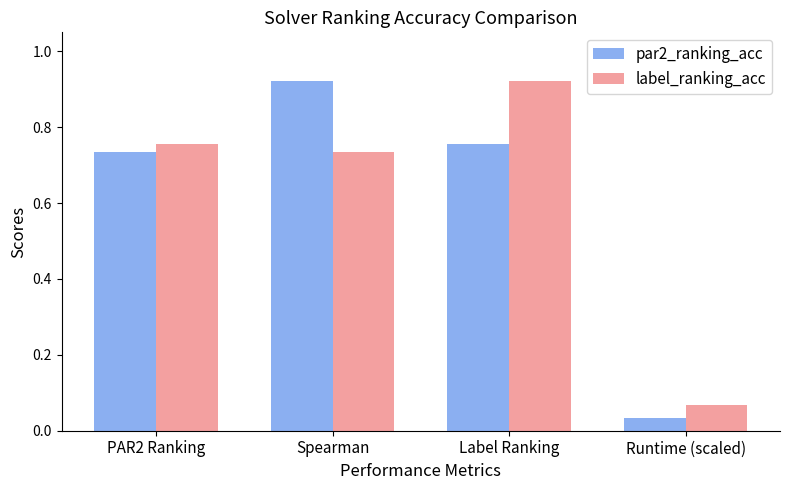

What is the sum of all label_ranking_acc values?

2.5